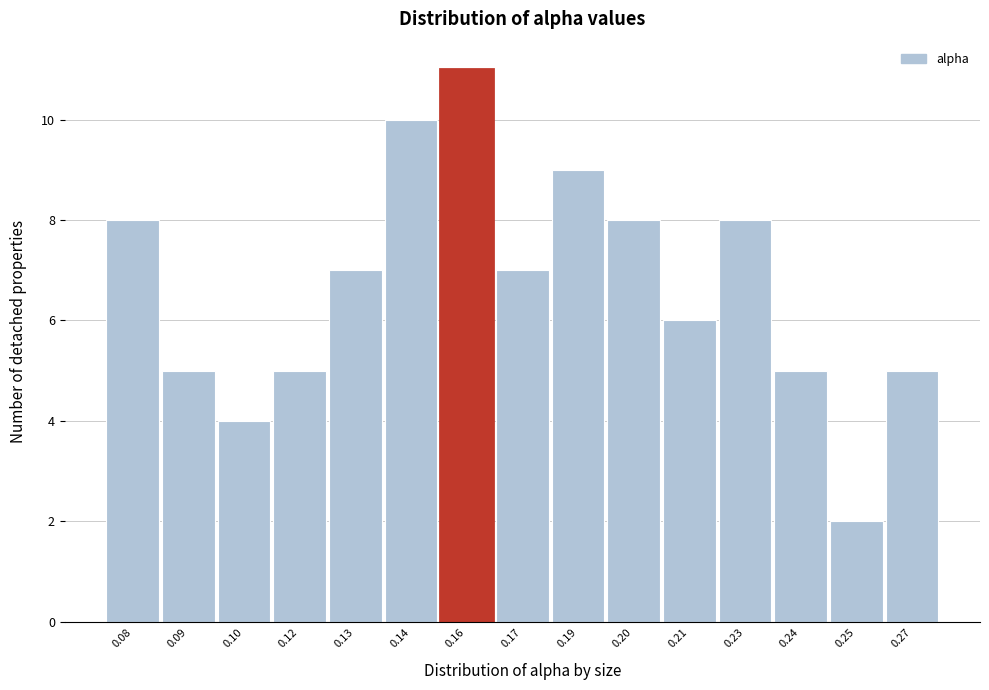

Reading right to left, list all the values displayed in this chart.

5	2	5	8	6	8	9	7	11	10	7	5	4	5	8